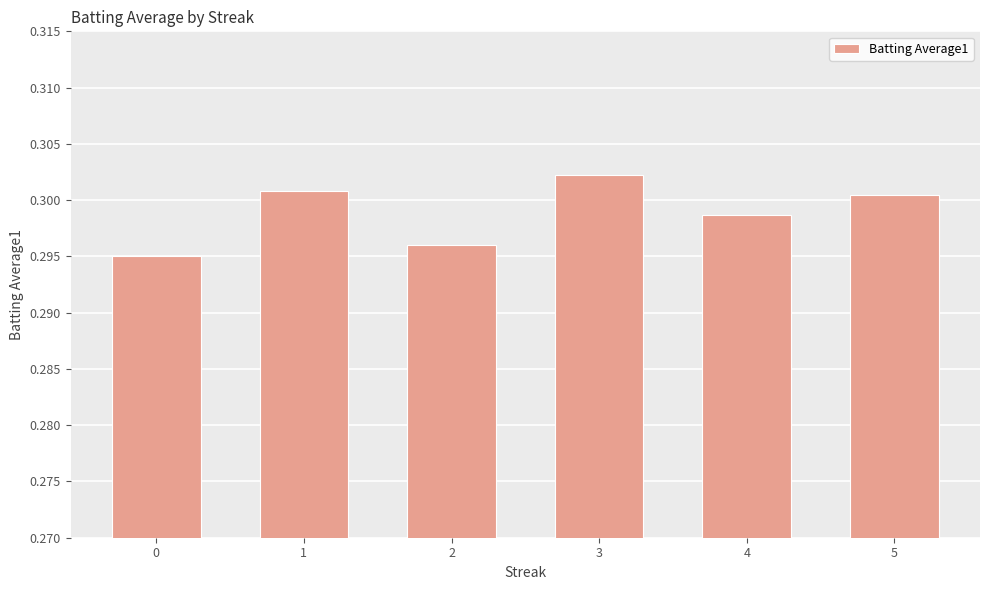

Count the values in the range 0 to 1.

6